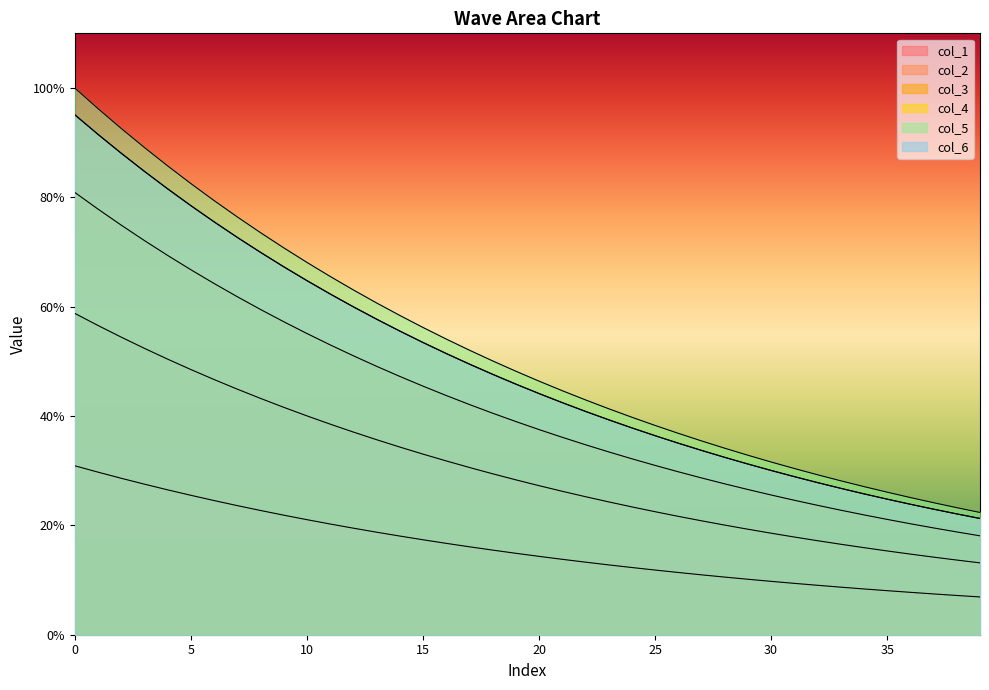

What is the highest value of the col_1 series?

0.3